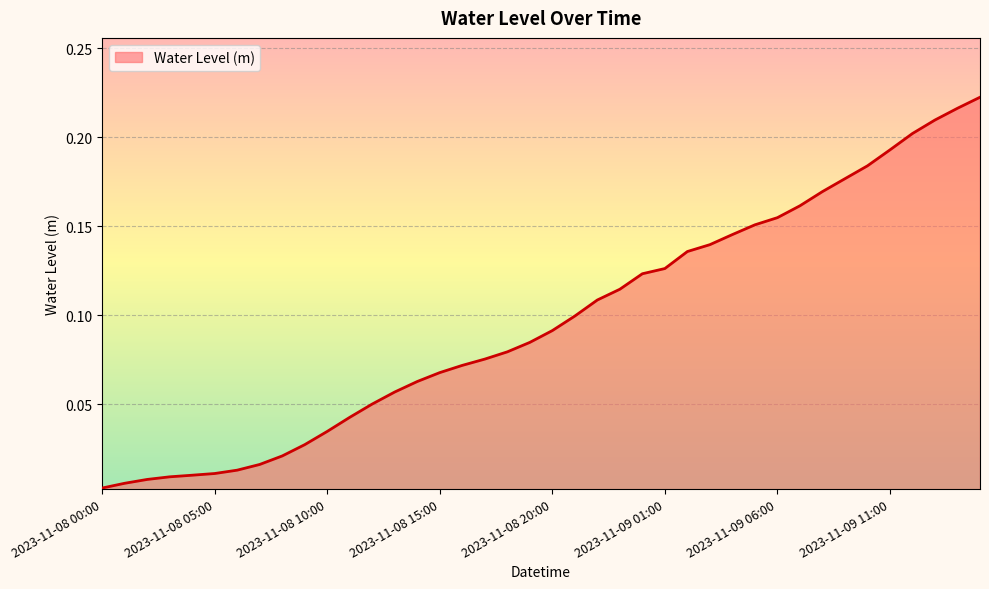

Does the chart have visible grid lines?

Yes